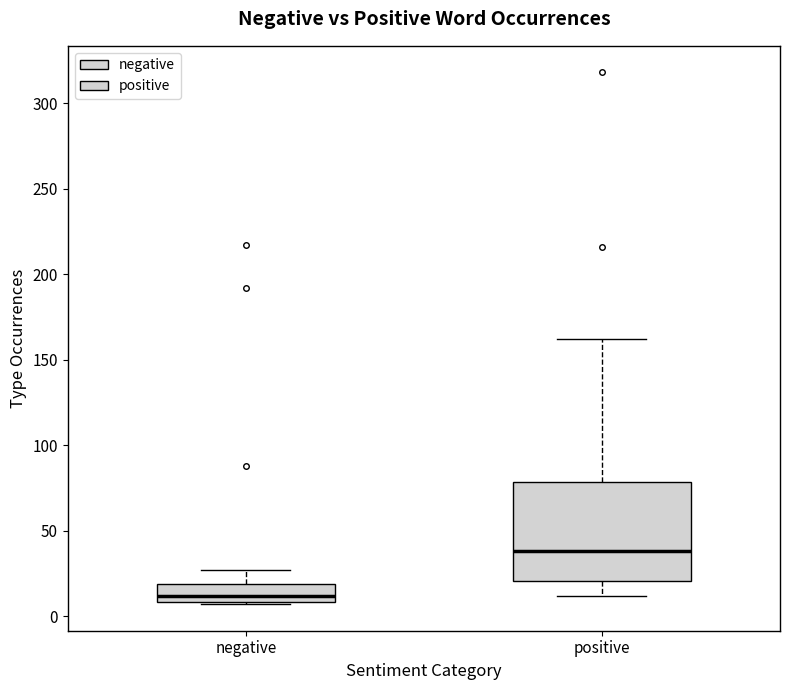

Reading left to right, transcribe this box plot: for each box, give where its median line is, the range the box spans, and where its two whiskers end, as read against the y-axis. The values are not printed on the chart, so give them approximately, as read against the axis.

negative: median 10 (inside the box), box 10 to 20, whiskers 5 to 25
positive: median 40, box 20 to 80, whiskers 10 to 160